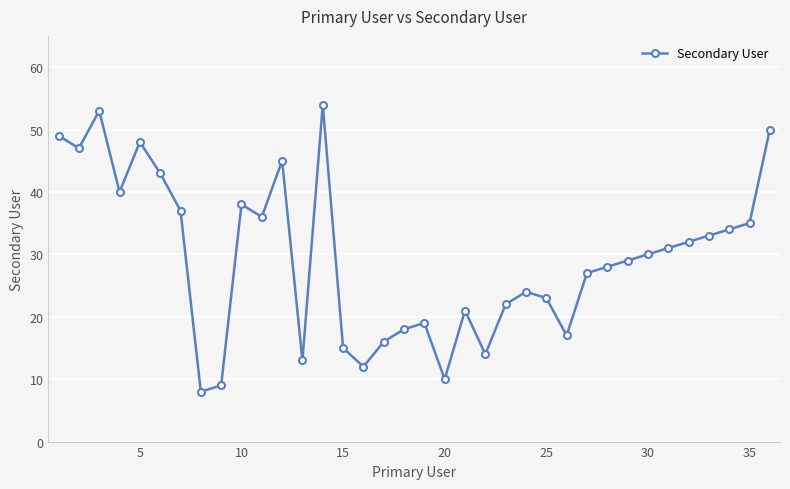

What is the minimum value shown in the chart?

8